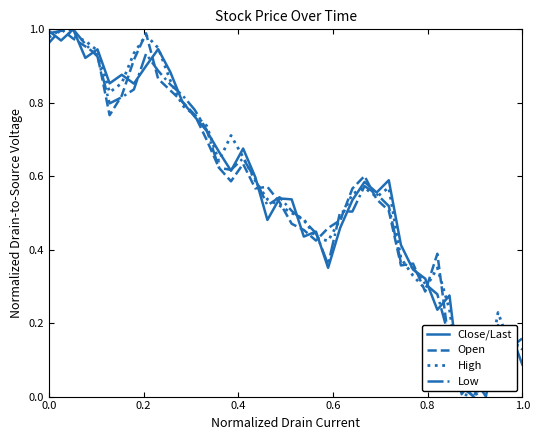

How many interior local peaks does the Low series have?

6